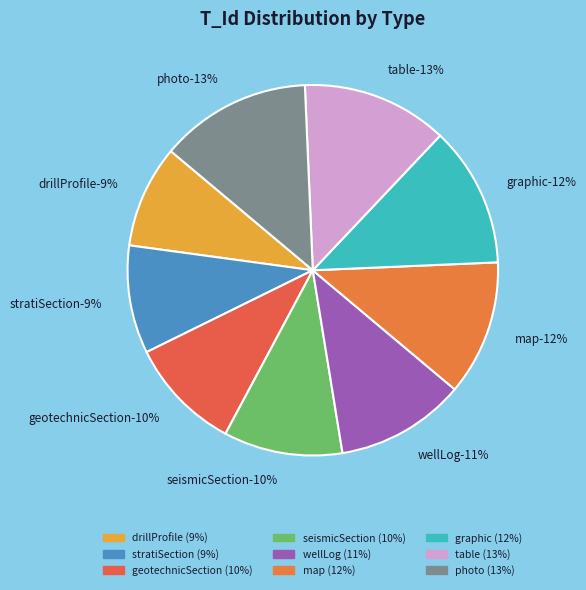

True or false: stratiSection accounts for 9% of the total.

True